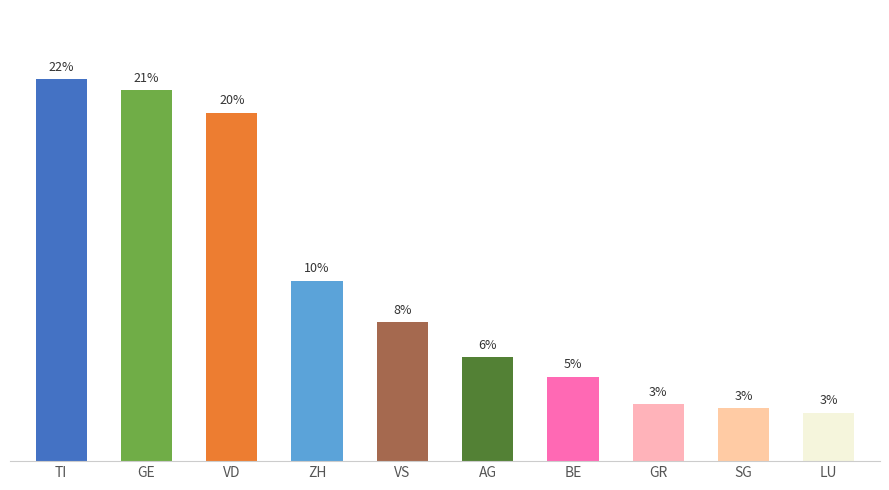

True or false: the data shows 2.7 at LU.

True